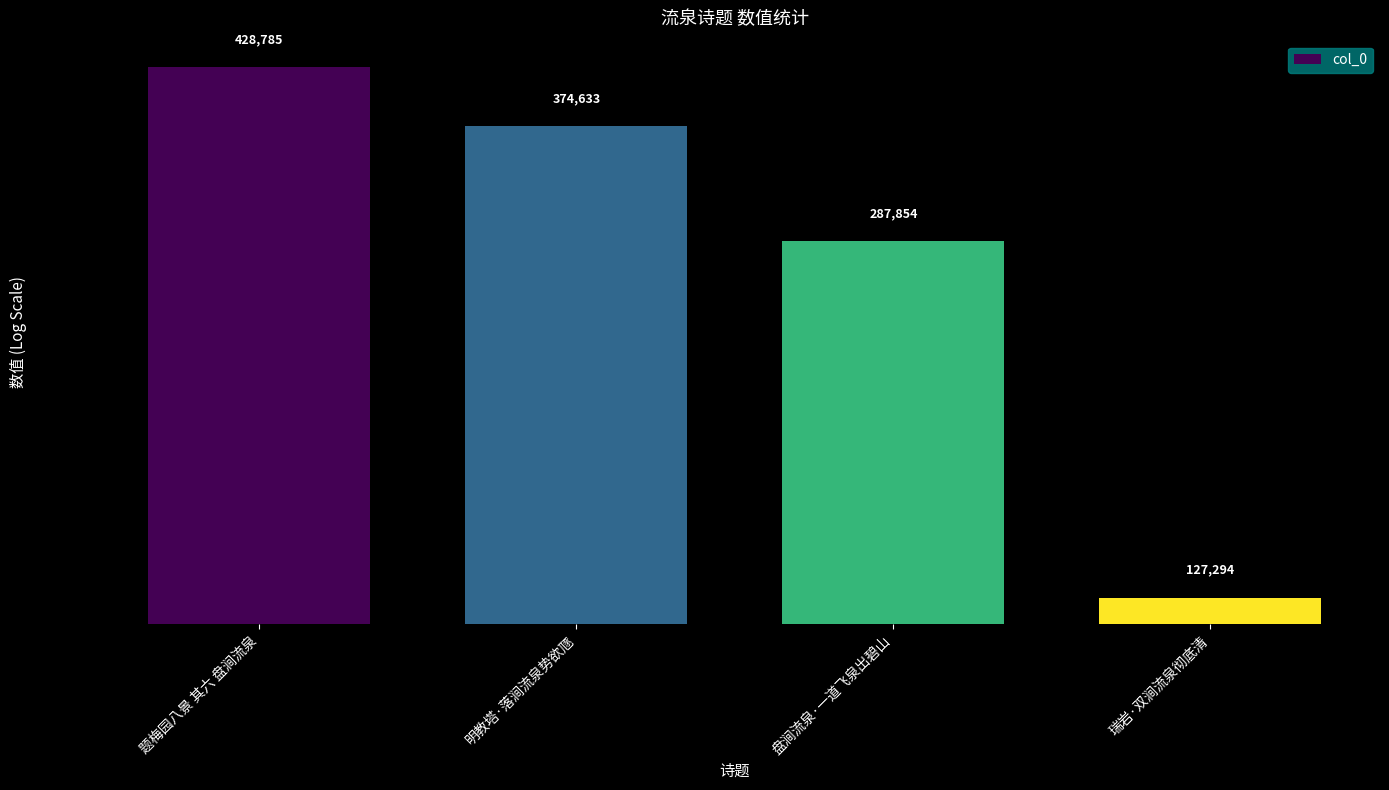

What is the sum of the values at 题梅园八景 其六 盘涧流泉 and 瑞岩·双涧流泉彻底清?

556079